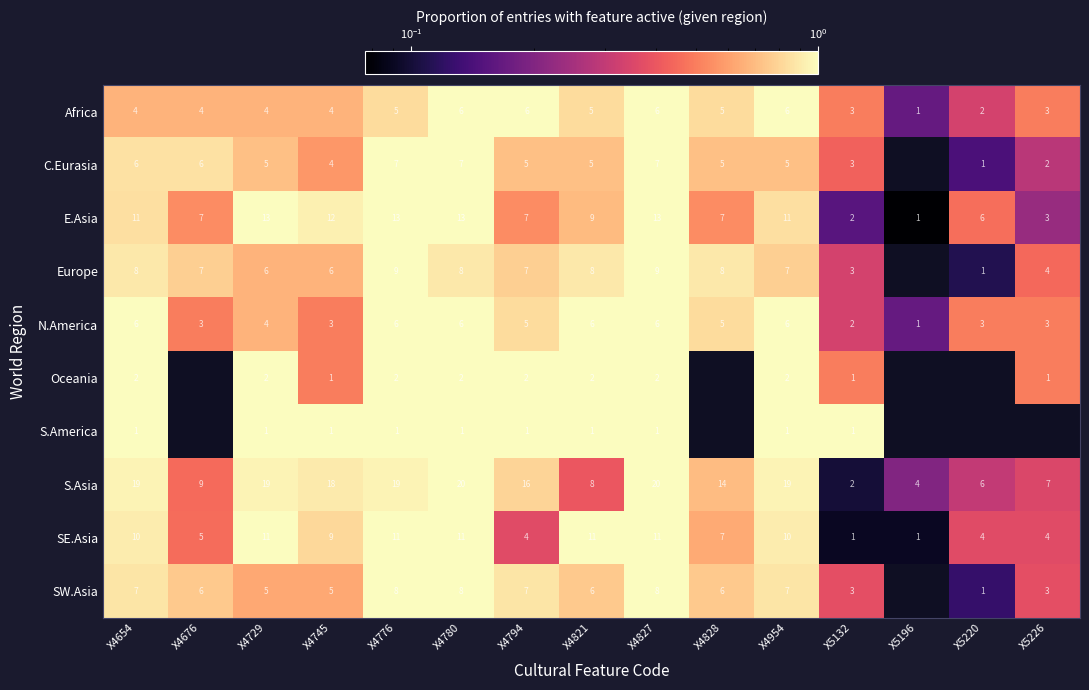

What is the greatest value displayed?

1.0